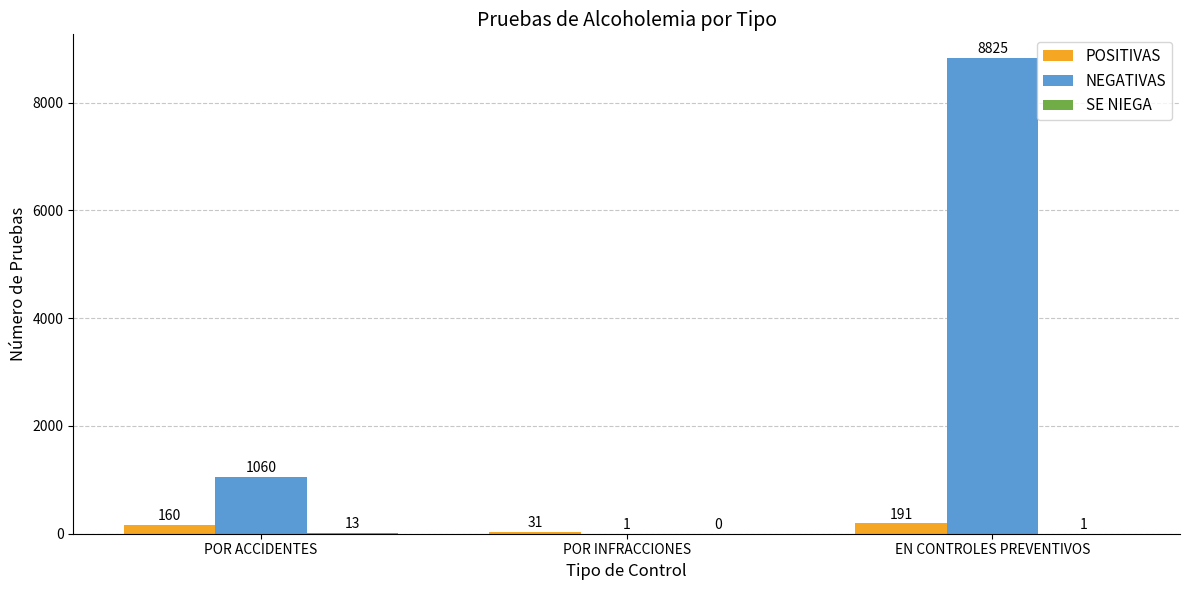

Where is POSITIVAS nearest to the value 111?

POR ACCIDENTES